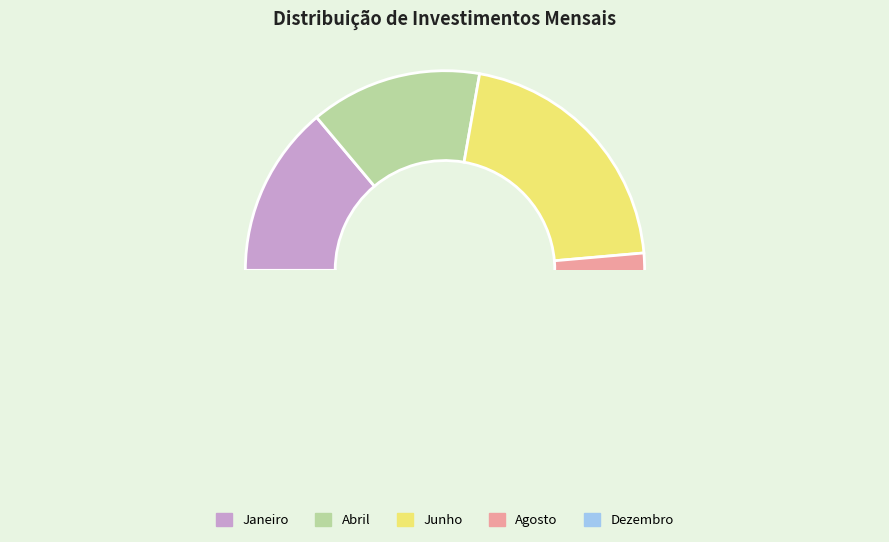

Is Julho the majority of the pie?

No